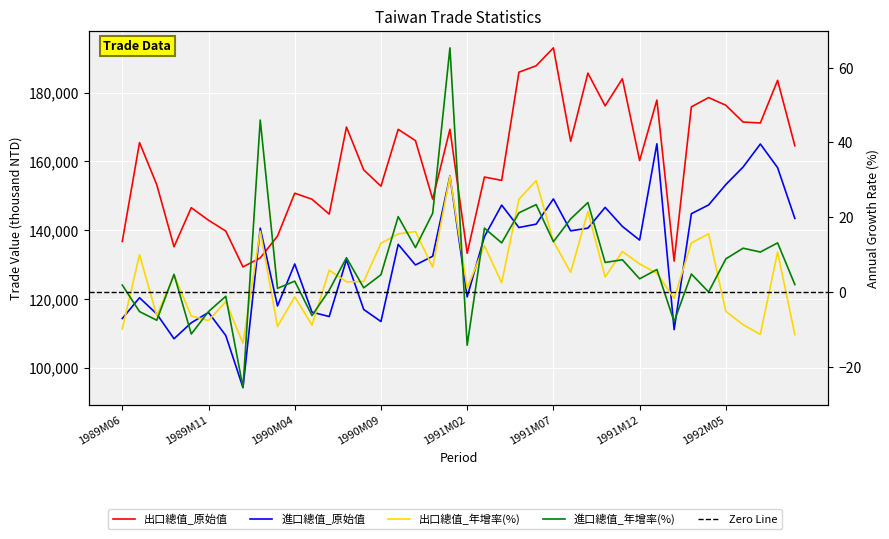

How many data points in 出口總值_原始值 are less than 164530?

20